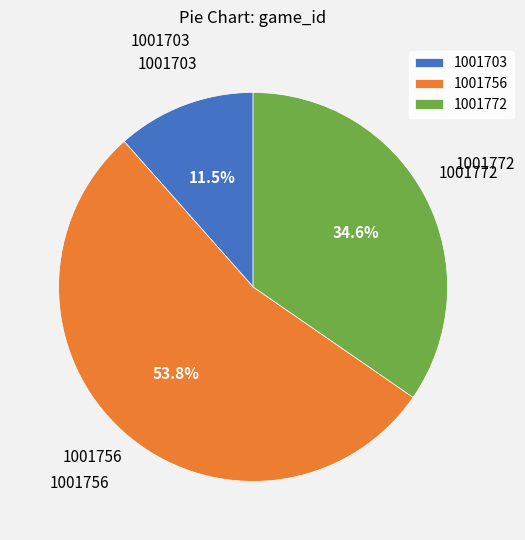

Rank the categories by value from highest to lowest.

1001756, 1001772, 1001703